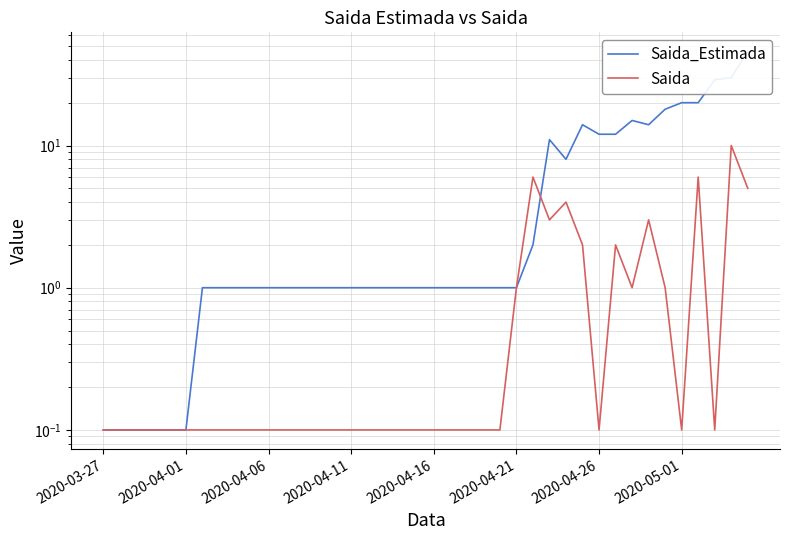

True or false: Saida and Saida_Estimada cross at least once.

True